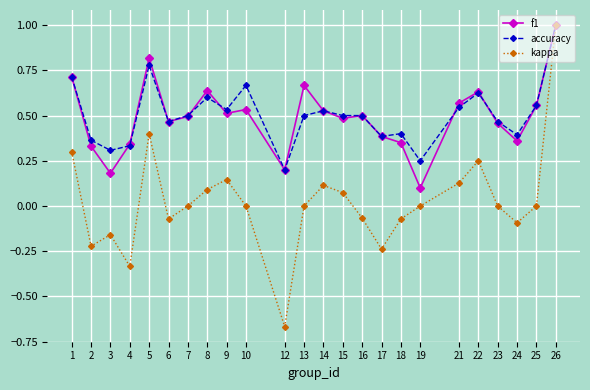

Is the value of kappa at 21 greater than the value of f1 at 19?

Yes